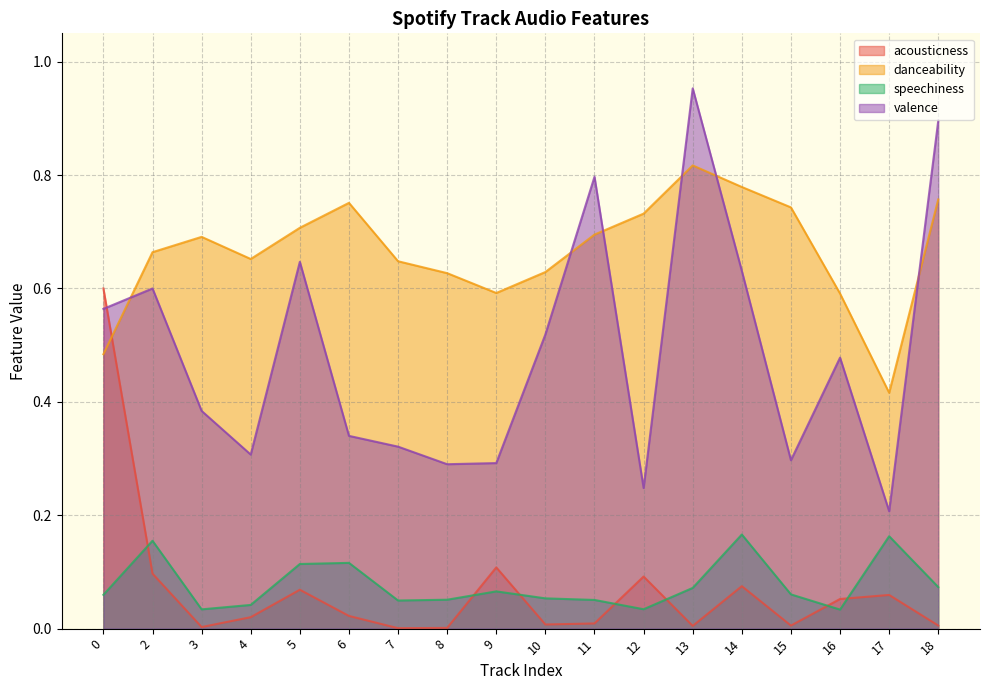

What is the difference between the valence values at 4 and 11?

0.5